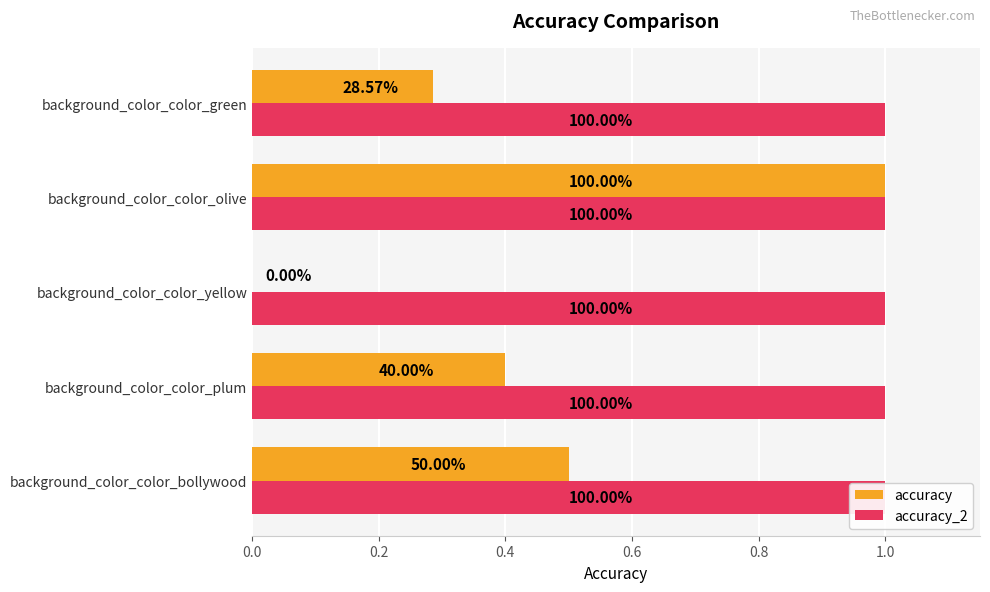

List the series in order of their peak value, highest first.

accuracy, accuracy_2